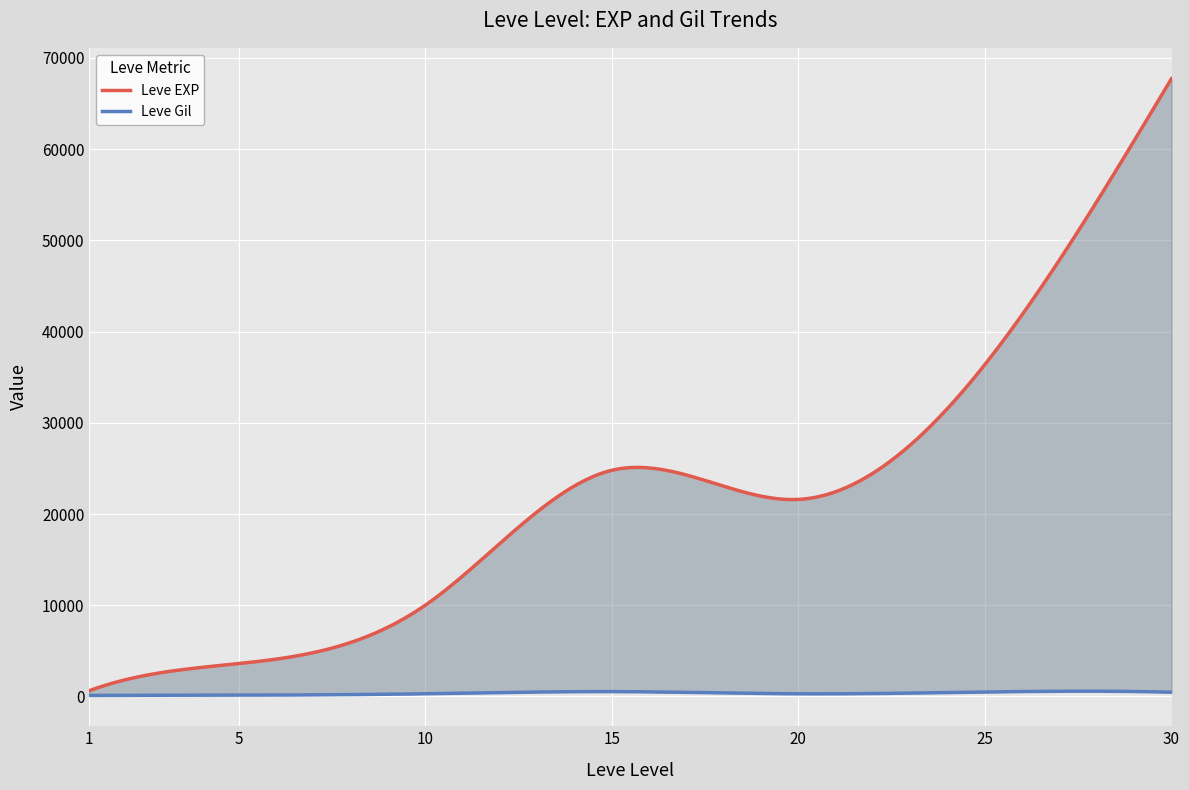

The value of Leve EXP at 10 is 9990. True or false?

True